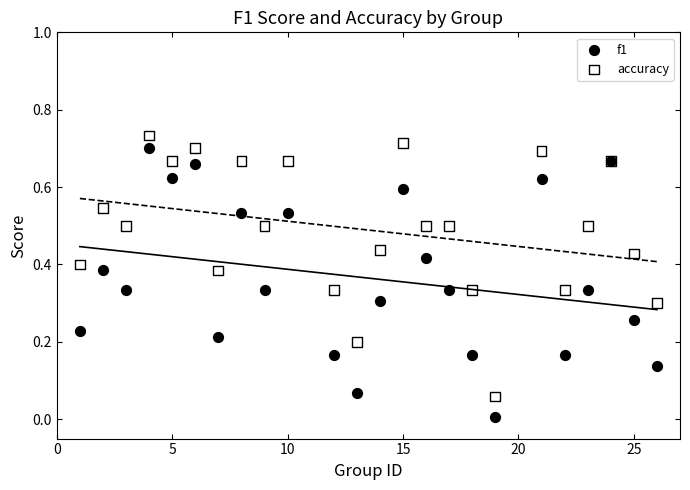

What are all the series names shown in the legend?

f1, accuracy